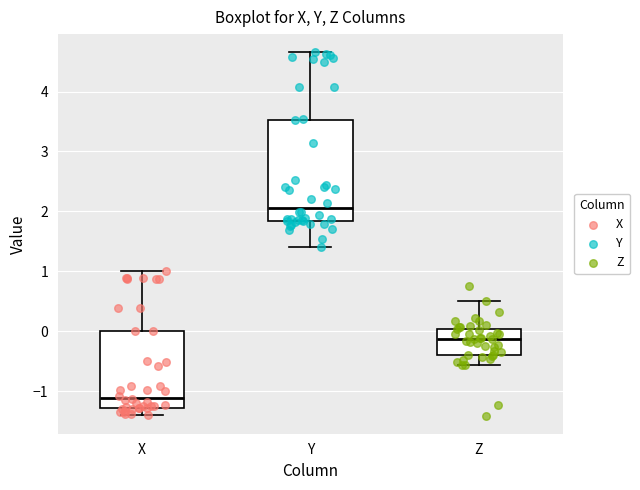

Reading left to right, transcribe this box plot: for each box, give where its median line is, the range the box spans, and where its two whiskers end, as read against the y-axis. The values are not printed on the chart, so give them approximately, as read against the axis.

X: median -1.1, box -1.3 to 0.0, whiskers -1.4 to 1.0
Y: median 2.1, box 1.8 to 3.5, whiskers 1.4 to 4.7
Z: median -0.1, box -0.4 to 0.0, whiskers -0.6 to 0.5